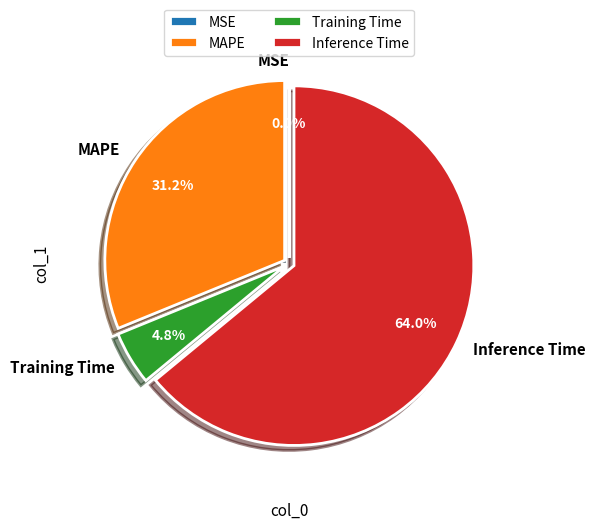

Is it true that MAPE is 37% of the pie?

False